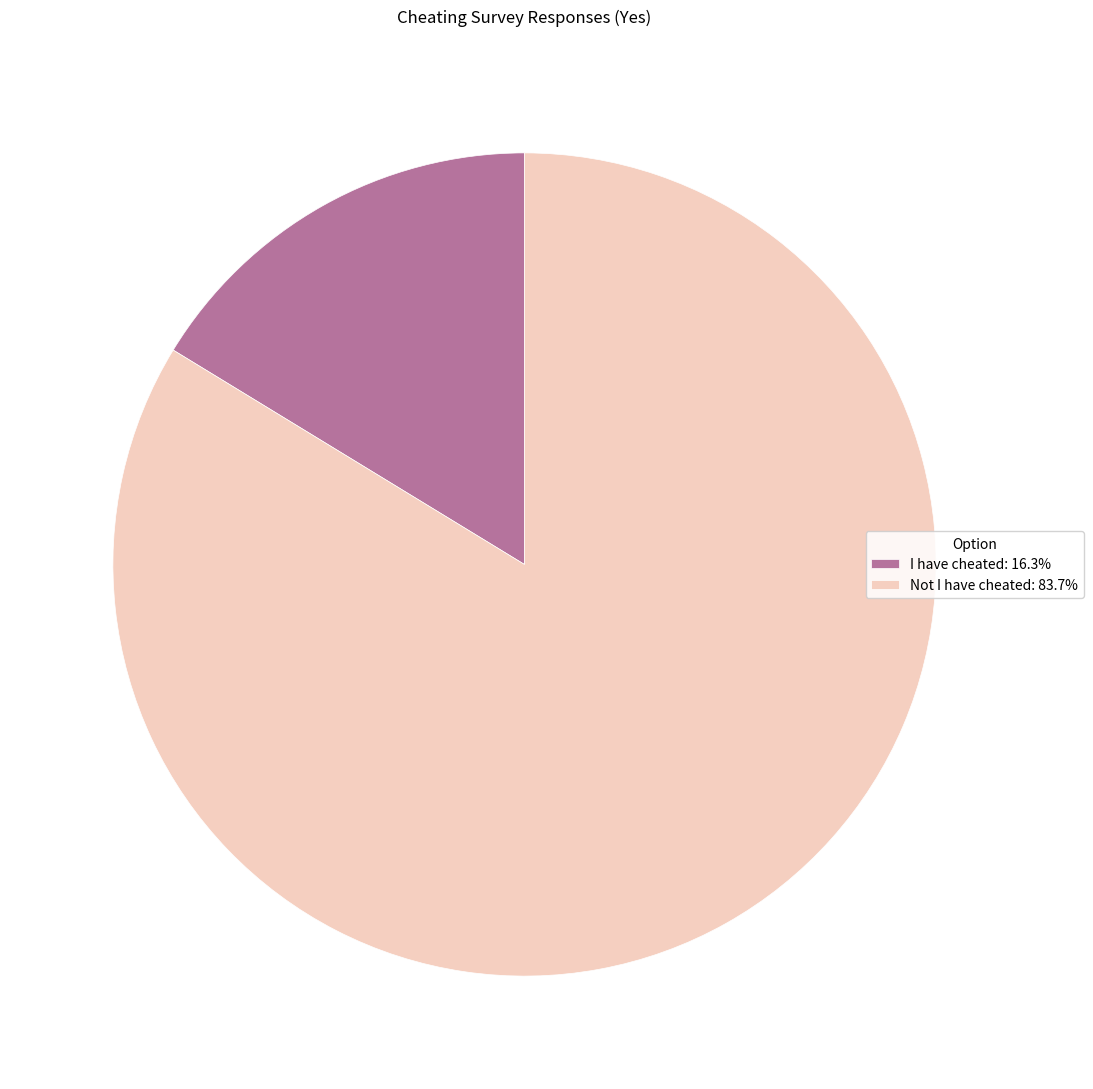

Does any single category account for the majority?

Yes